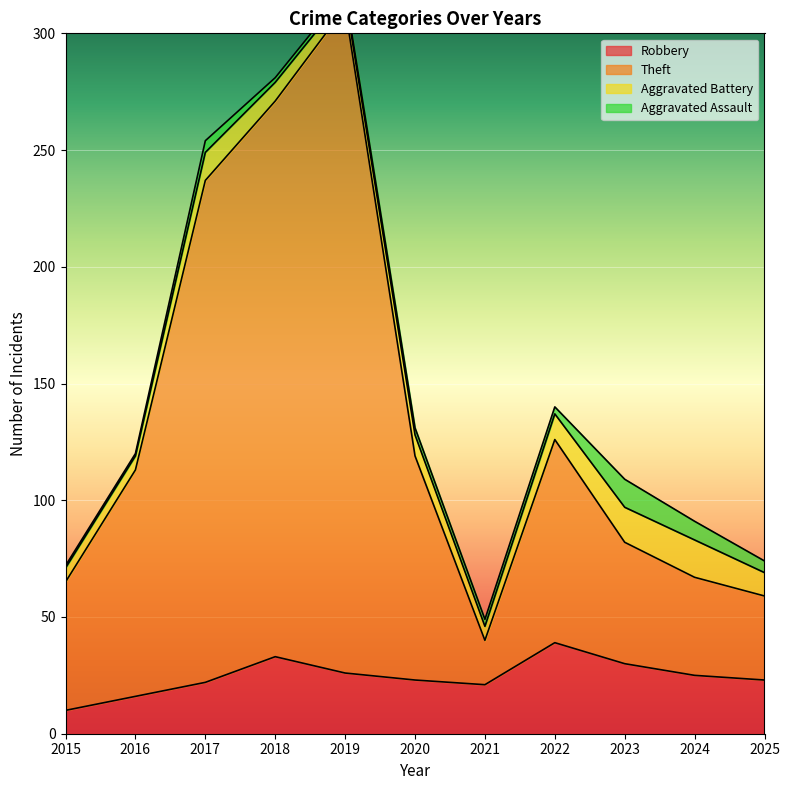

At which label does Robbery reach its minimum?

2015